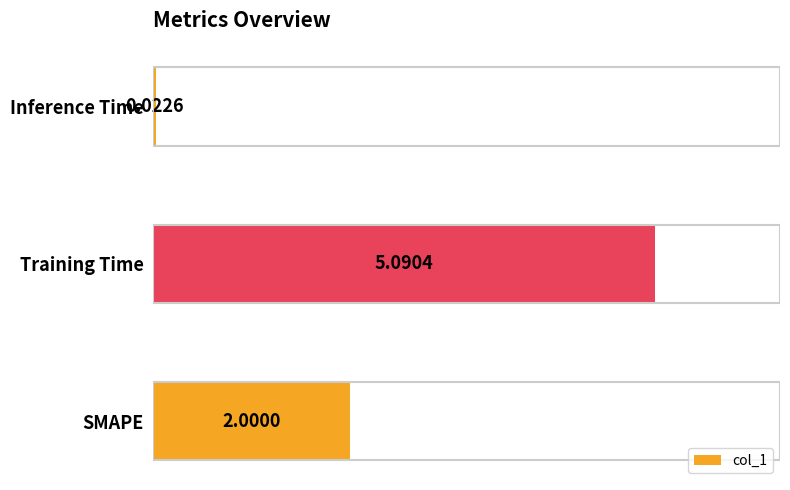

Which label corresponds to the largest value in the chart?

Training Time